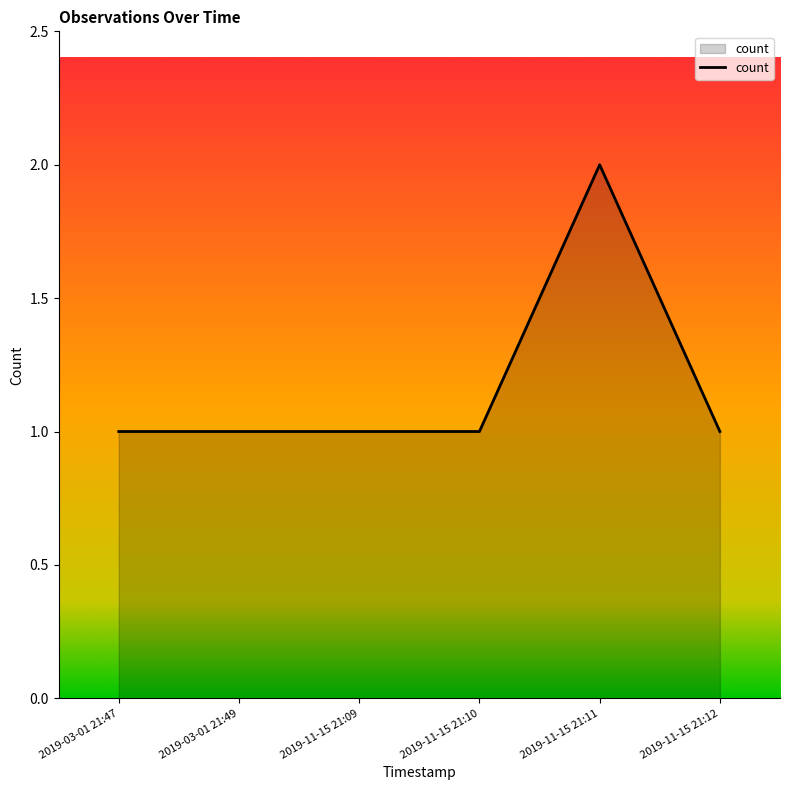

What is the sum of the values at 2019-11-15 21:10 and 2019-03-01 21:47?

2